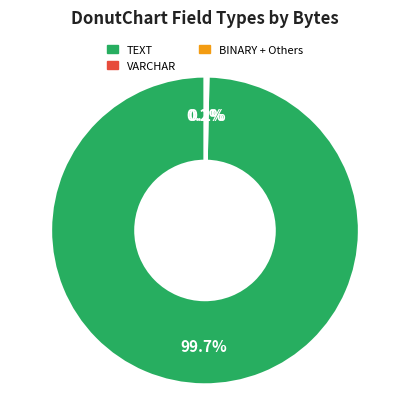

Does any single category account for the majority?

Yes